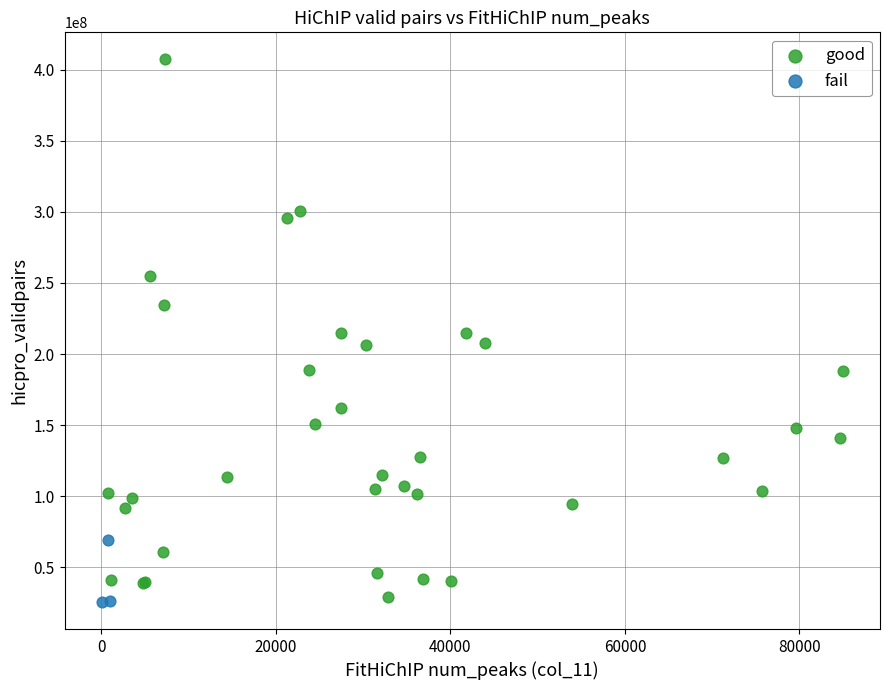

Which series reaches the maximum Y coordinate?

good